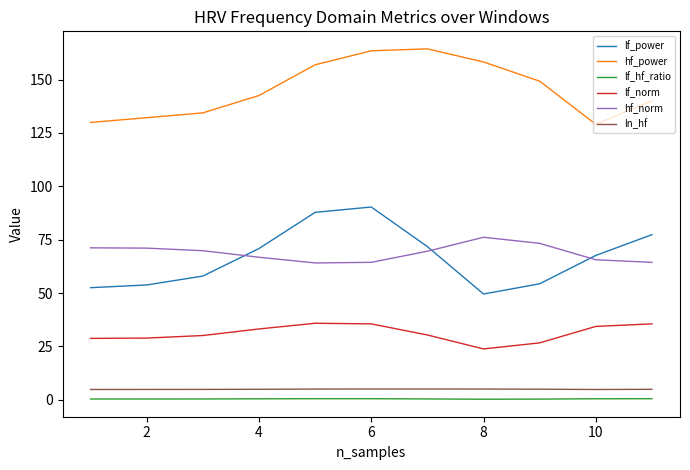

Which series has the largest total across all categories?

hf_power